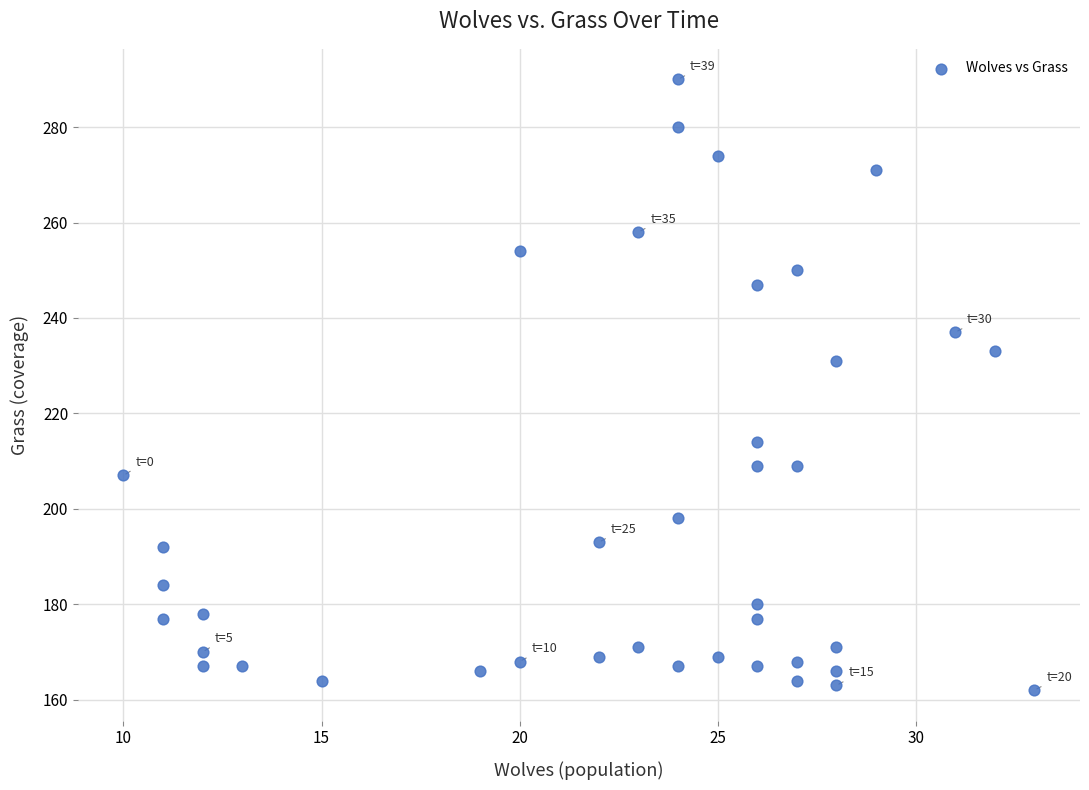

What Y value in the scatter plot is closest to 226?

231